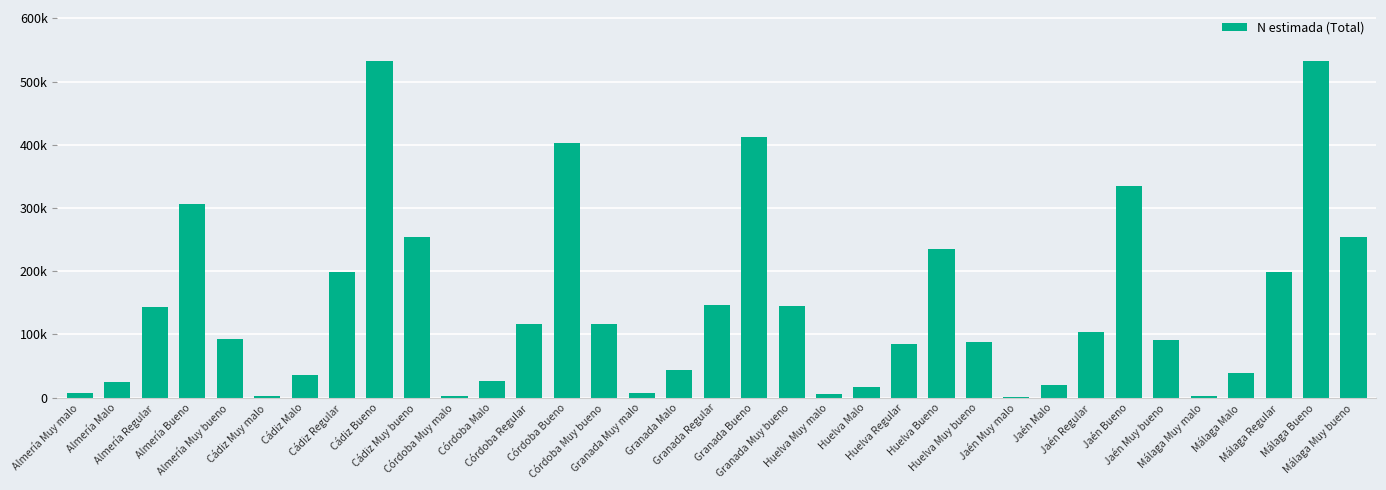

What is the average value?

143619